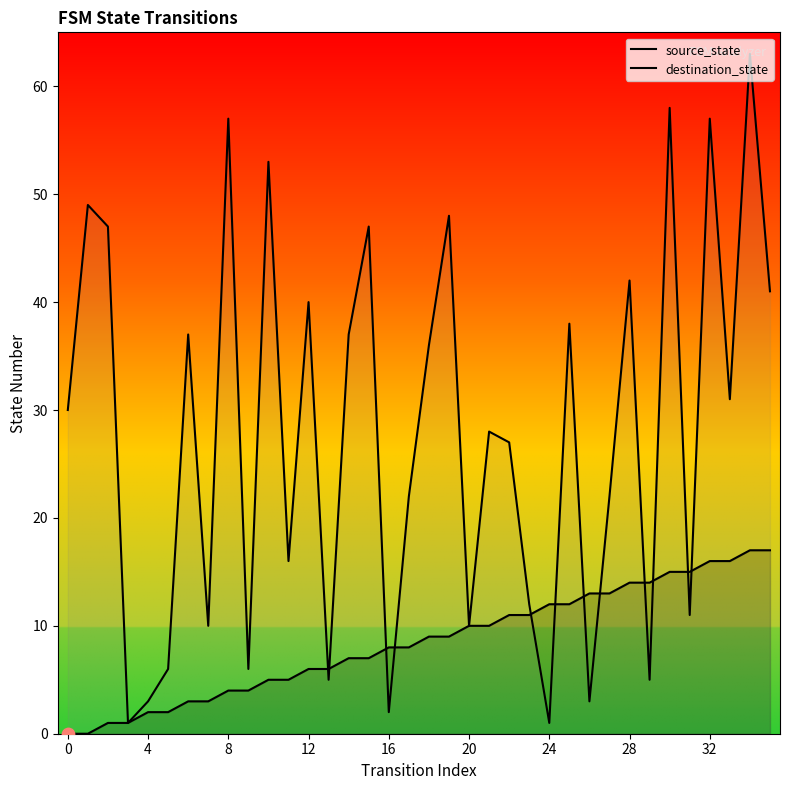

Which series contains the highest Y value?

destination_state